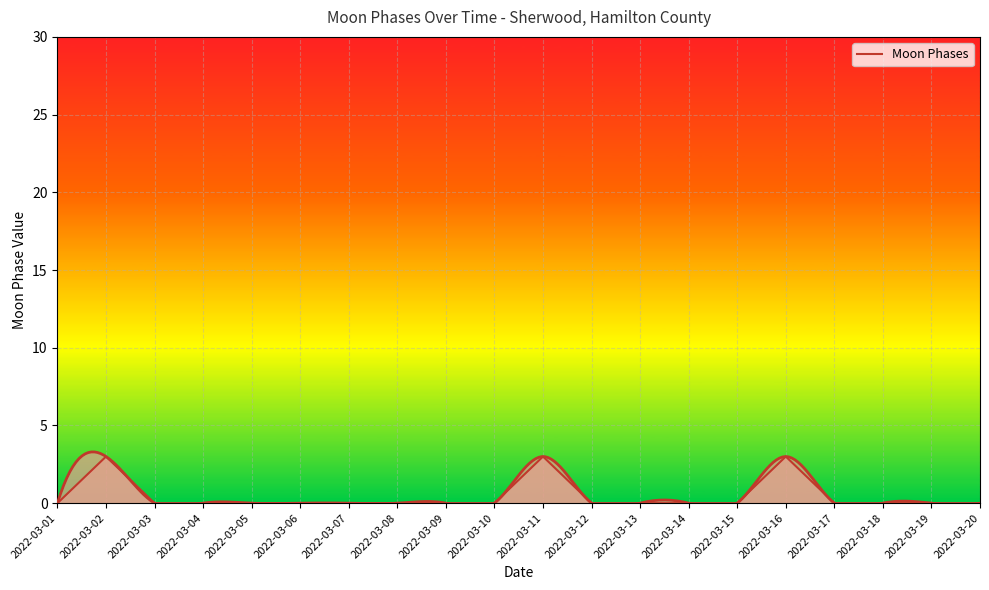

List the labels in order of value, largest first.

2022-03-02, 2022-03-11, 2022-03-16, 2022-03-01, 2022-03-03, 2022-03-04, 2022-03-05, 2022-03-06, 2022-03-07, 2022-03-08, 2022-03-09, 2022-03-10, 2022-03-12, 2022-03-13, 2022-03-14, 2022-03-15, 2022-03-17, 2022-03-18, 2022-03-19, 2022-03-20